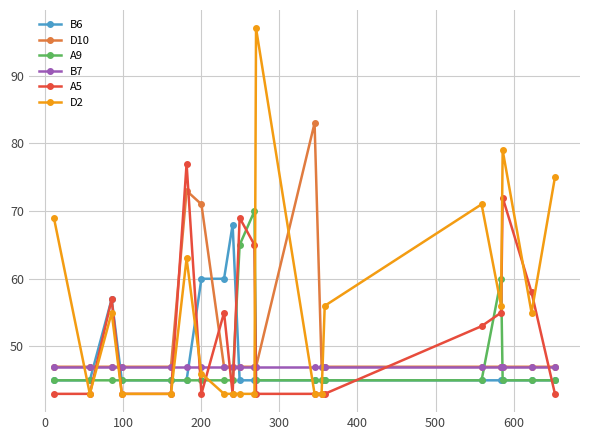

Which series has the widest spread of values?

D2